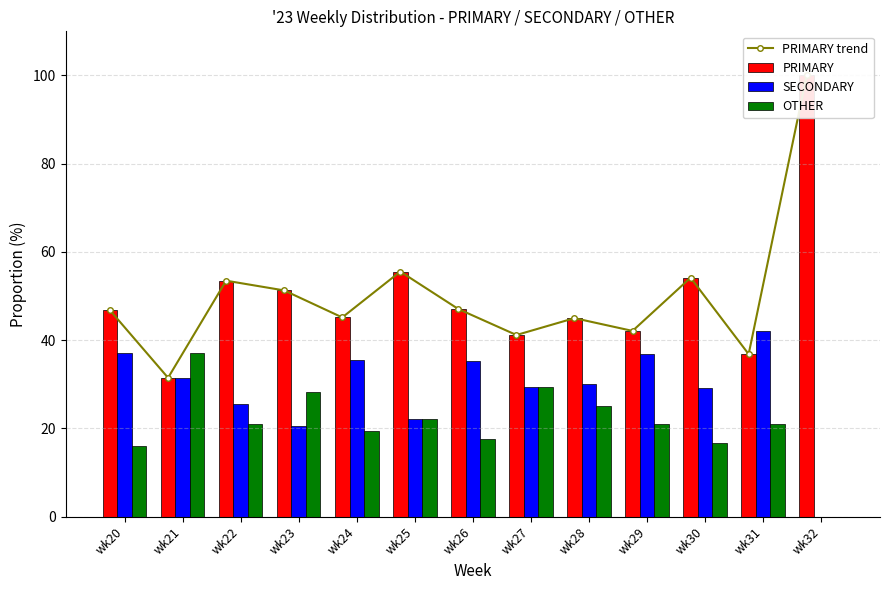

How many series are shown in this chart?

4